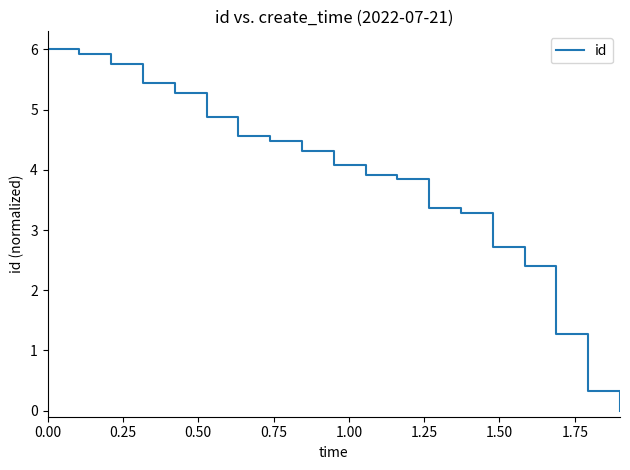

What is the difference between the maximum and minimum values?

6.0